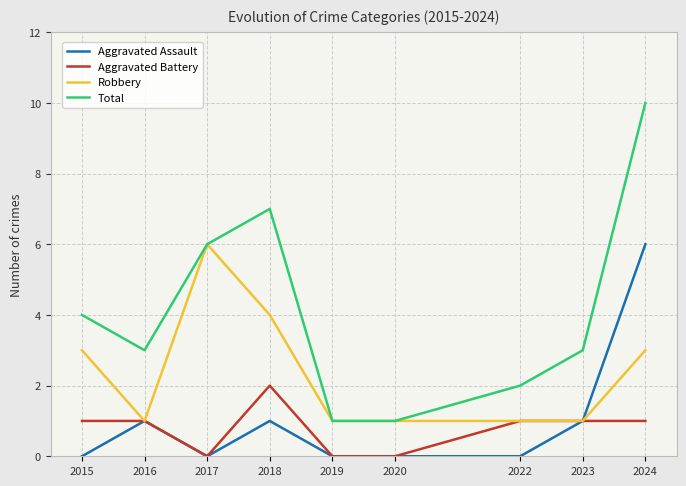

Which series has the largest total across all categories?

Total